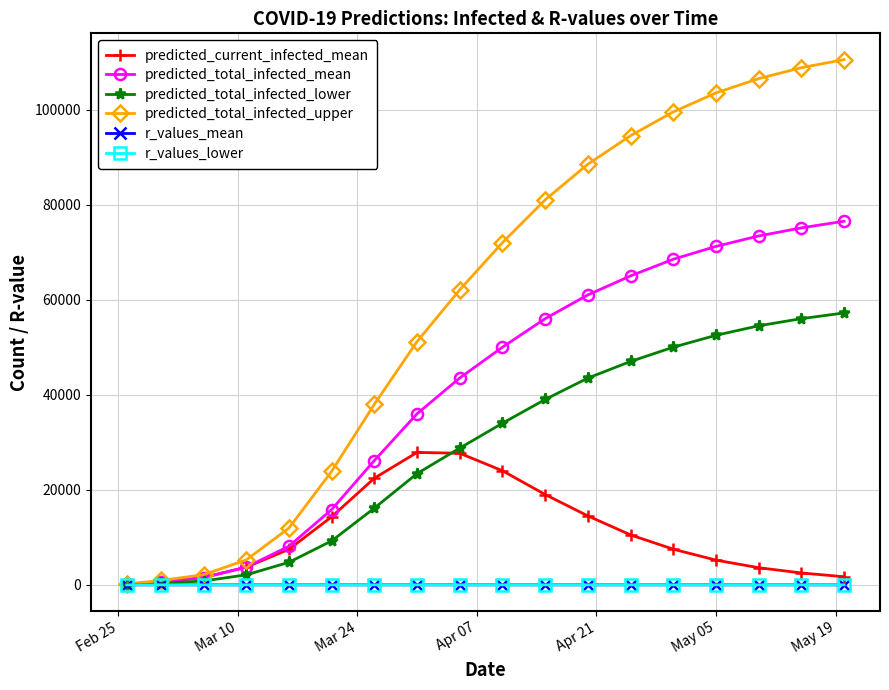

True or false: predicted_total_infected_upper has more than 2 points higher than both neighbors.

False